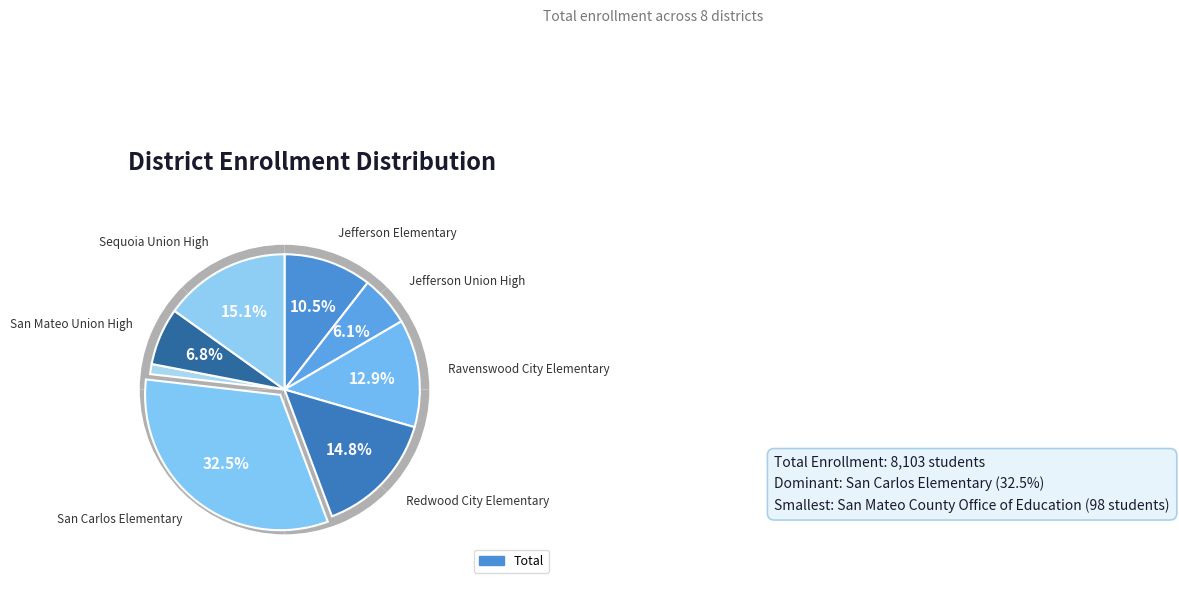

To the nearest percent, what is the average slice percentage?

12%